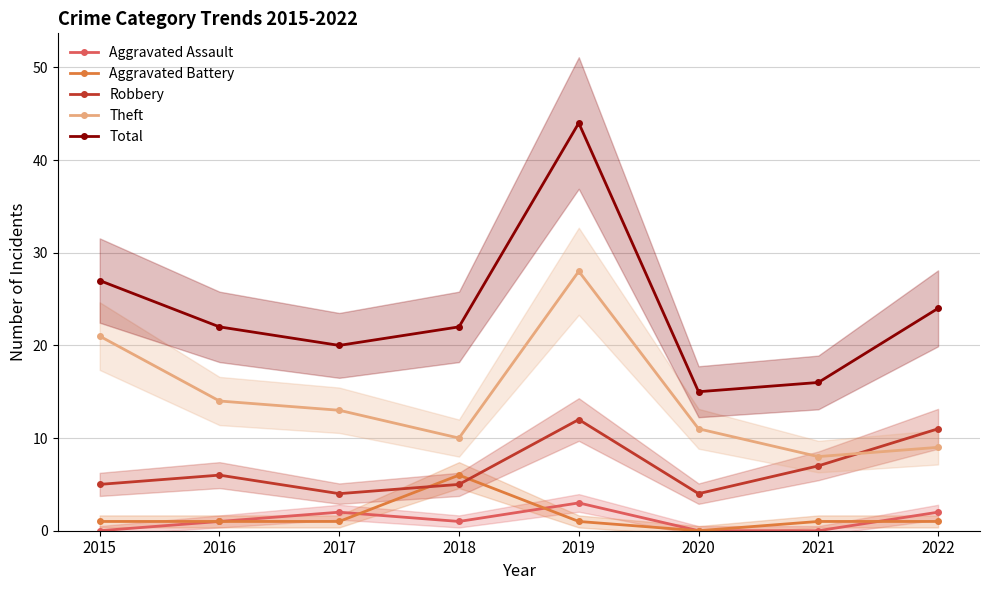

At which label does Robbery first exceed 6?

2019